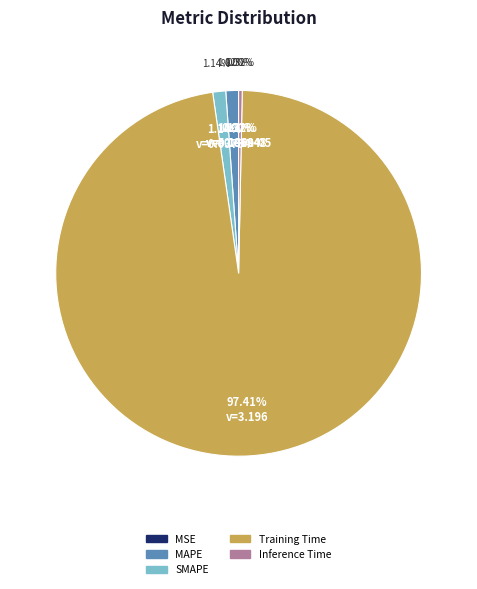

To the nearest percent, what is the difference between the largest and smallest slice percentages?

97%